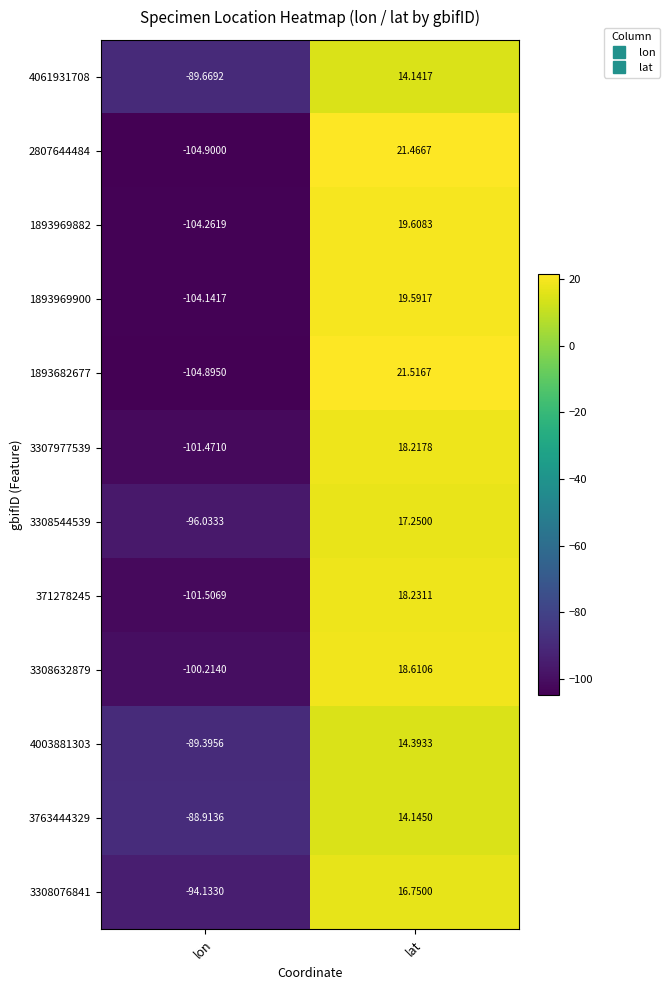

Which category has the highest value in the 3308076841 series?

lat